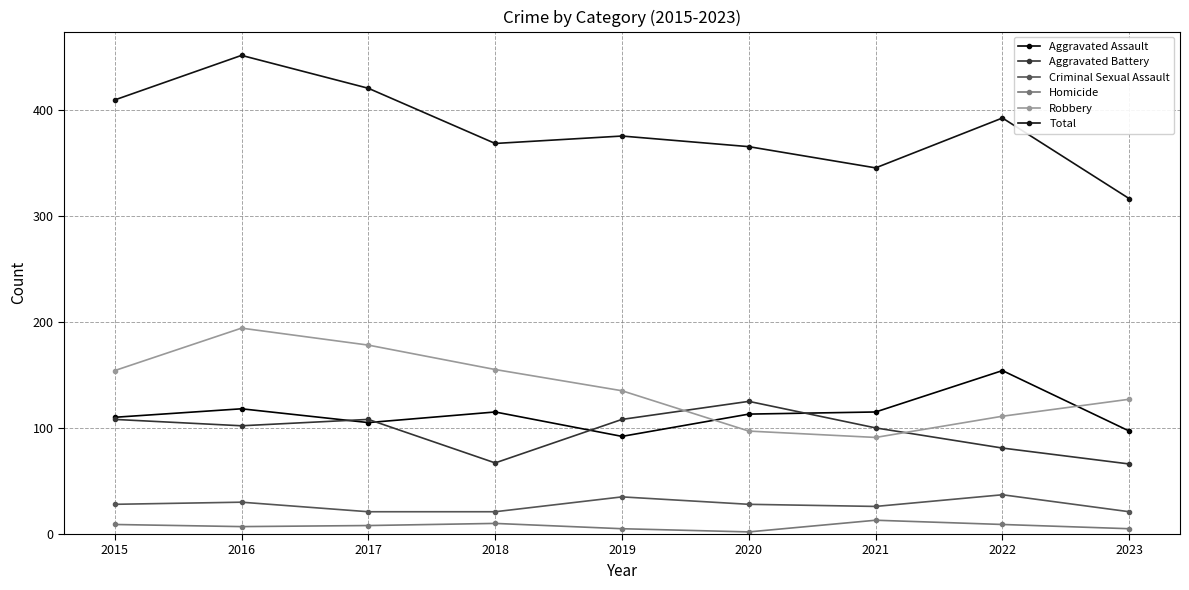

What is the sum of all Aggravated Battery values?

865